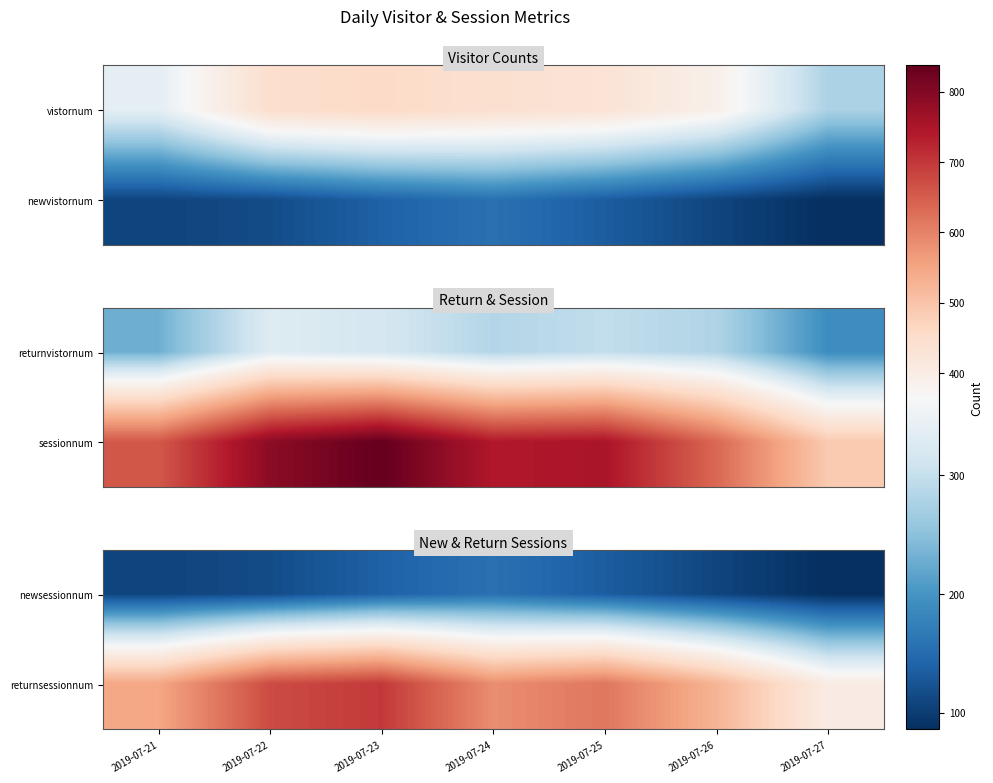

Is it true that newsessionnum equals 93 at 2019-07-23?

False